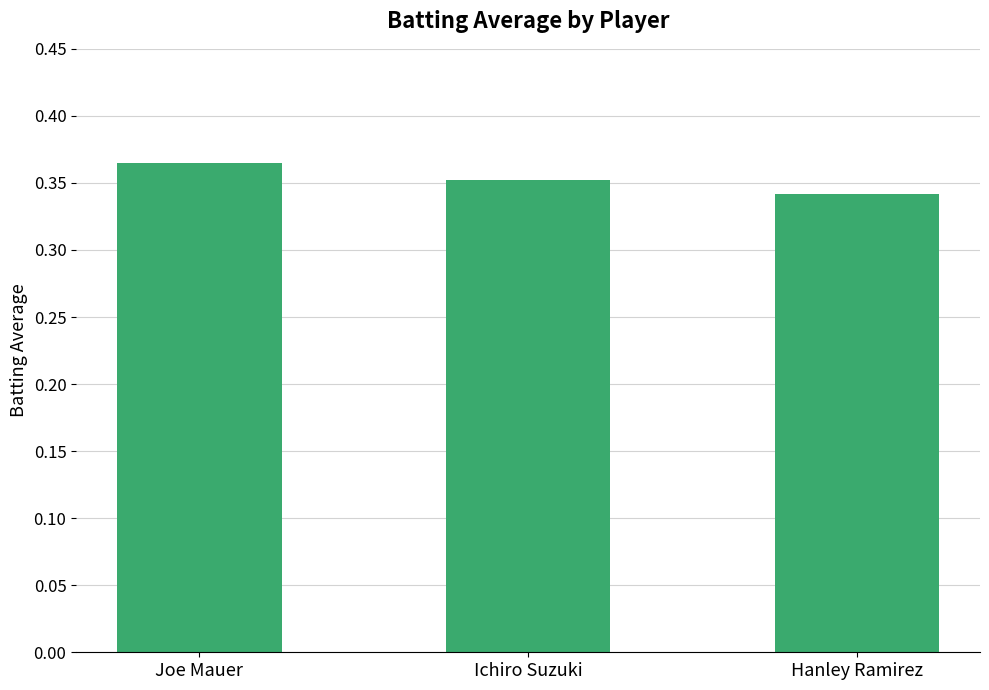

Which category has the highest value across all series?

Joe Mauer